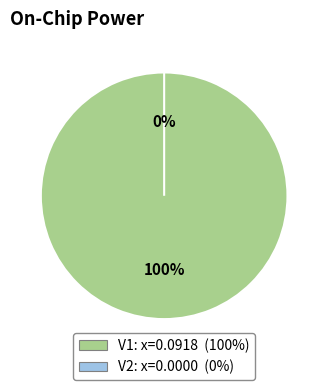

Is there a majority slice in this chart?

Yes